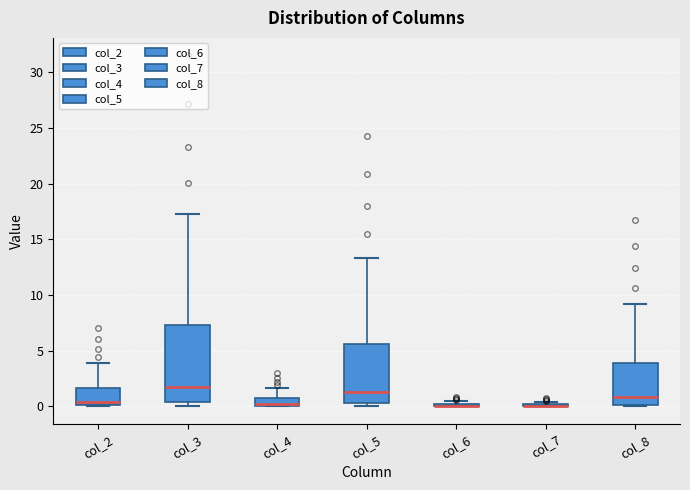

Comparing the boxes themselves (not the whiskers), which one is the tallest?

col_3